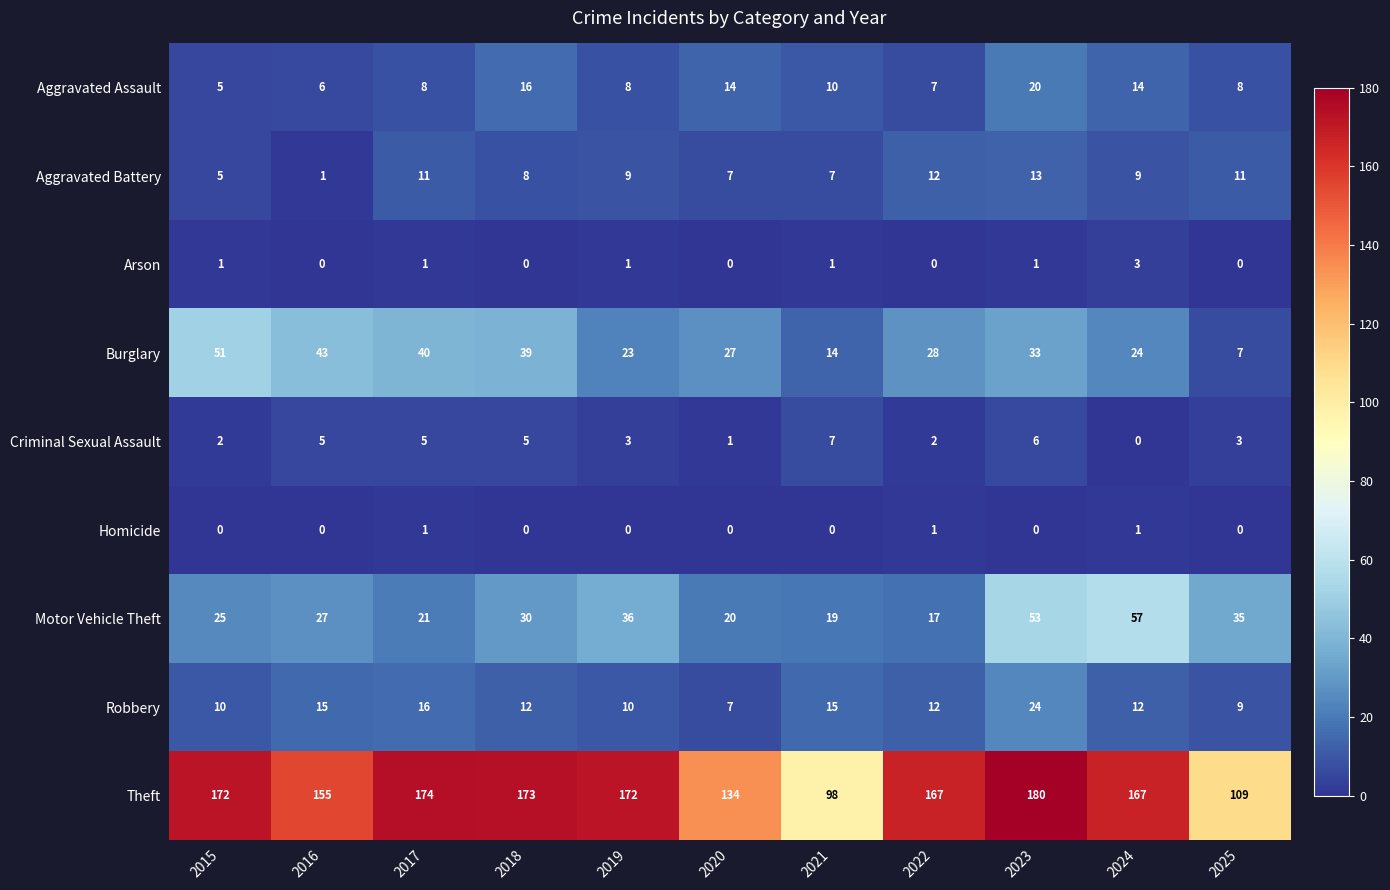

At which category is the sum across all series the highest?

2023